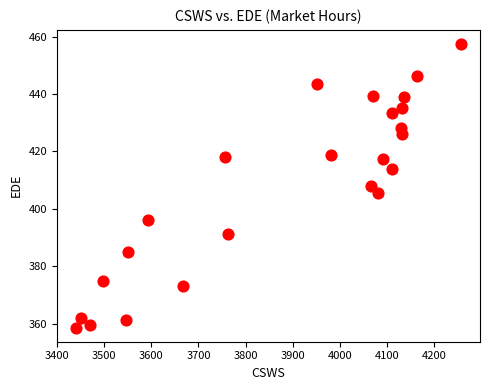

What is the range of X values (max minus min)?

817.2